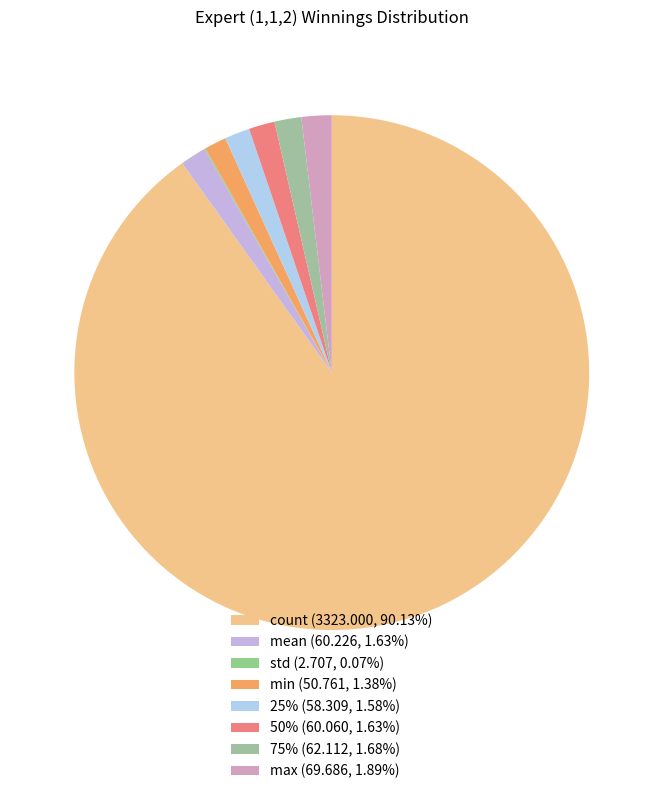

Which category accounts for the majority?

count